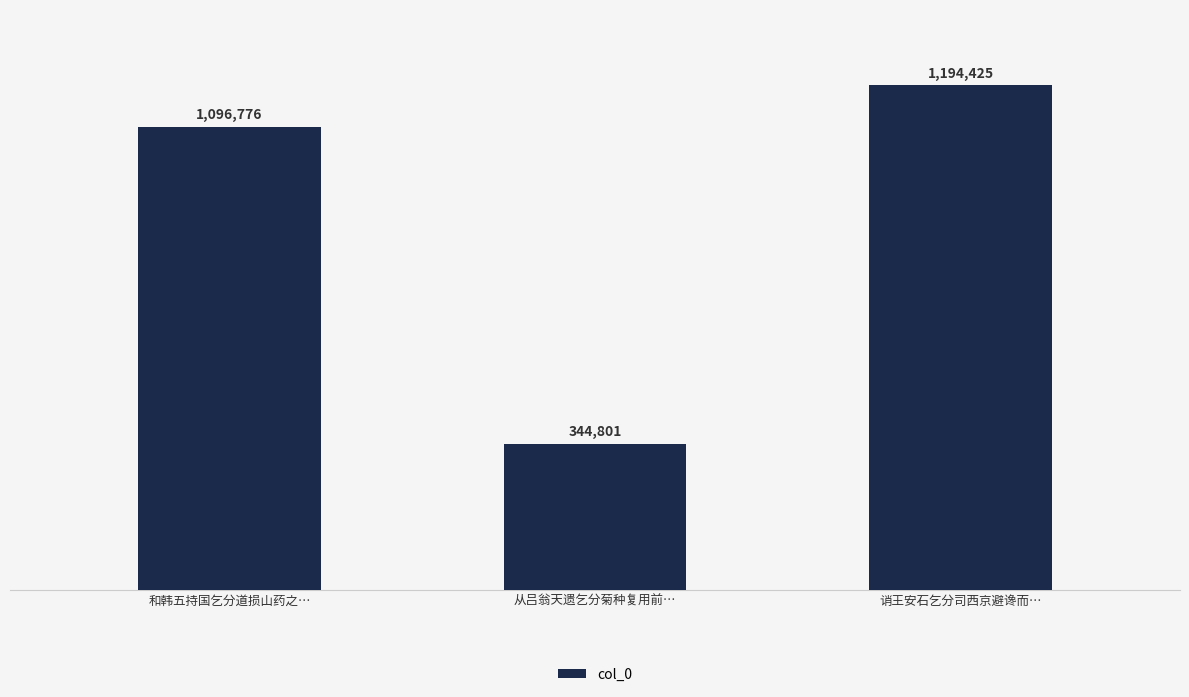

Reading left to right, transcribe all the data shown in this chart.

1096776	344801	1194425